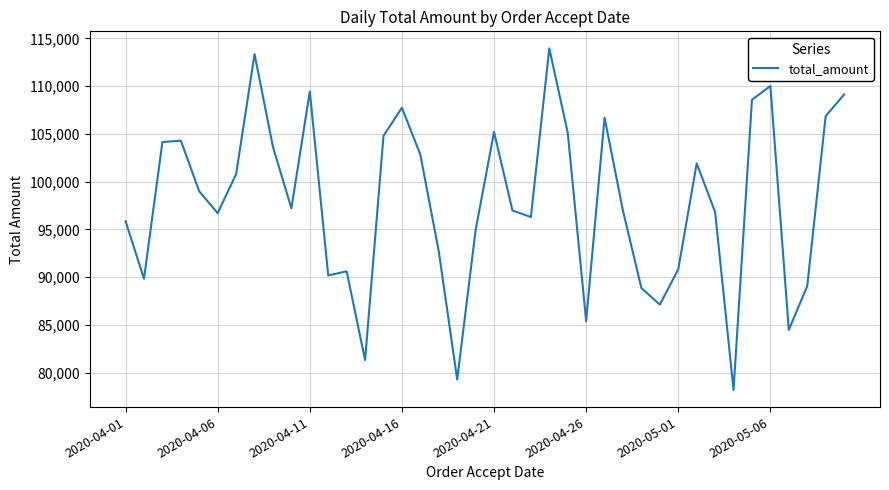

What is the smallest value displayed?

78179